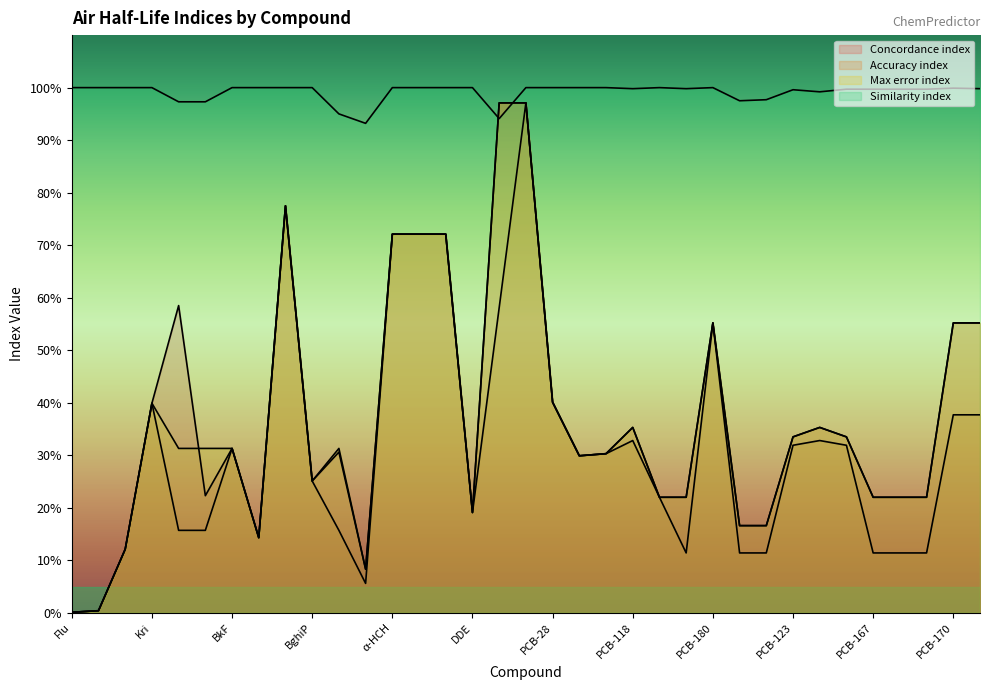

Reading left to right, list all the values displayed in this chart.

Concordance index: 0.0	0.0	0.1	0.4	0.6	0.2	0.3	0.1	0.8	0.3	0.3	0.1	0.7	0.7	0.7	0.2	1.0	1.0	0.4	0.3	0.3	0.4	0.2	0.2	0.6	0.2	0.2	0.3	0.4	0.3	0.2	0.2	0.2	0.6	0.6
Accuracy index: 0.0	0.0	0.1	0.4	0.2	0.2	0.3	0.1	0.8	0.3	0.2	0.1	0.7	0.7	0.7	0.2	0.6	1.0	0.4	0.3	0.3	0.3	0.2	0.1	0.6	0.1	0.1	0.3	0.3	0.3	0.1	0.1	0.1	0.4	0.4
Max error index: 0.0	0.0	0.1	0.4	0.3	0.3	0.3	0.1	0.8	0.3	0.3	0.1	0.7	0.7	0.7	0.2	1.0	1.0	0.4	0.3	0.3	0.4	0.2	0.2	0.6	0.2	0.2	0.3	0.4	0.3	0.2	0.2	0.2	0.6	0.6
Similarity index: 1.0	1.0	1.0	1.0	1.0	1.0	1.0	1.0	1.0	1.0	0.9	0.9	1.0	1.0	1.0	1.0	0.9	1.0	1.0	1.0	1.0	1.0	1.0	1.0	1.0	1.0	1.0	1.0	1.0	1.0	1.0	1.0	1.0	1.0	1.0